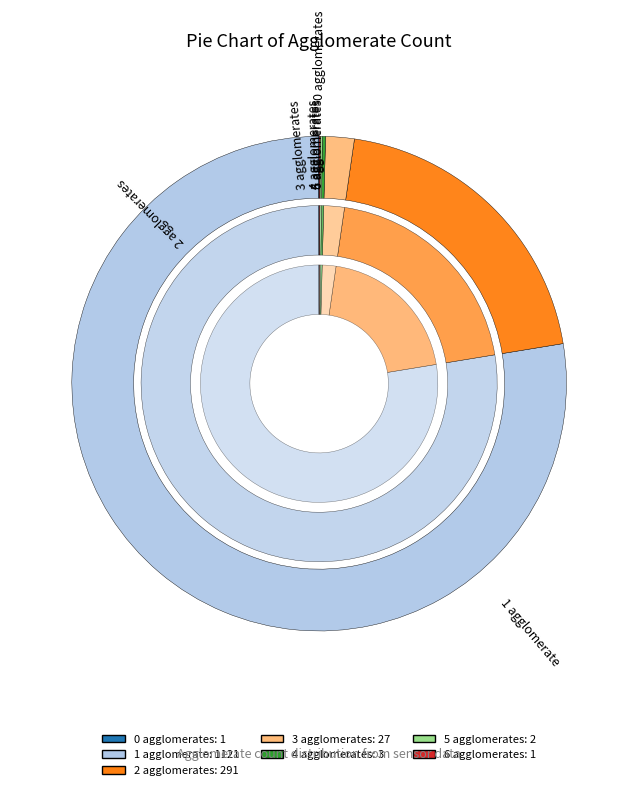

Count the number of slices in the pie.

7